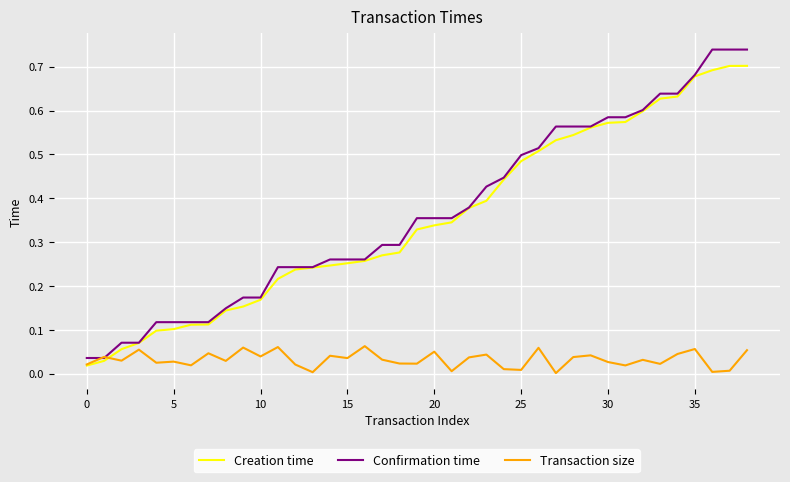

Rank the series by their maximum value, from lowest to highest.

Transaction size, Creation time, Confirmation time